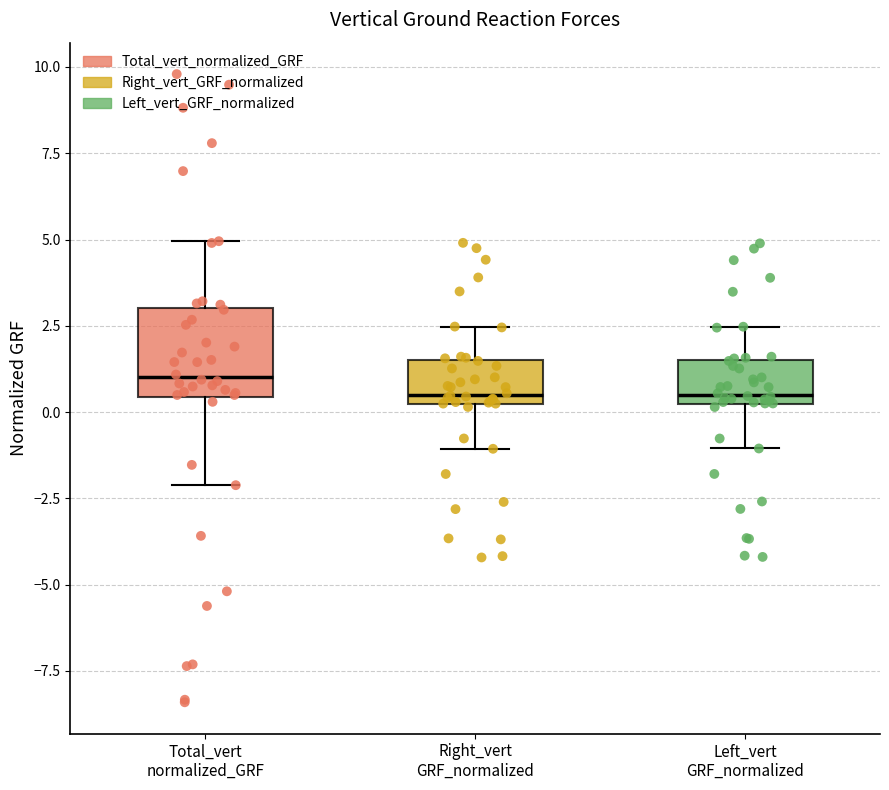

Reading left to right, read every box against the y-axis: the position of its median line, the range the box covers, and the ends of its whiskers. The values are not printed on the chart, so give them approximately, as read against the axis.

Total_vert normalized_GRF: median 1.0, box 0.5 to 3.0, whiskers -2.0 to 5.0
Right_vert GRF_normalized: median 0.5, box 0.0 to 1.5, whiskers -1.0 to 2.5
Left_vert GRF_normalized: median 0.5, box 0.0 to 1.5, whiskers -1.0 to 2.5